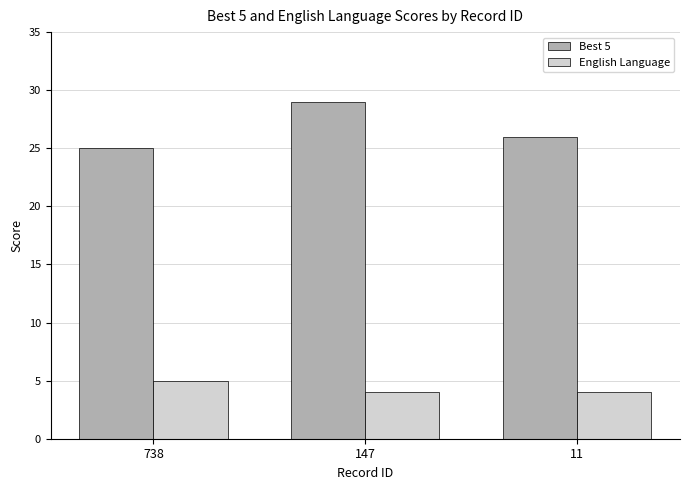

Rank the categories by Best 5 value from highest to lowest.

147, 11, 738